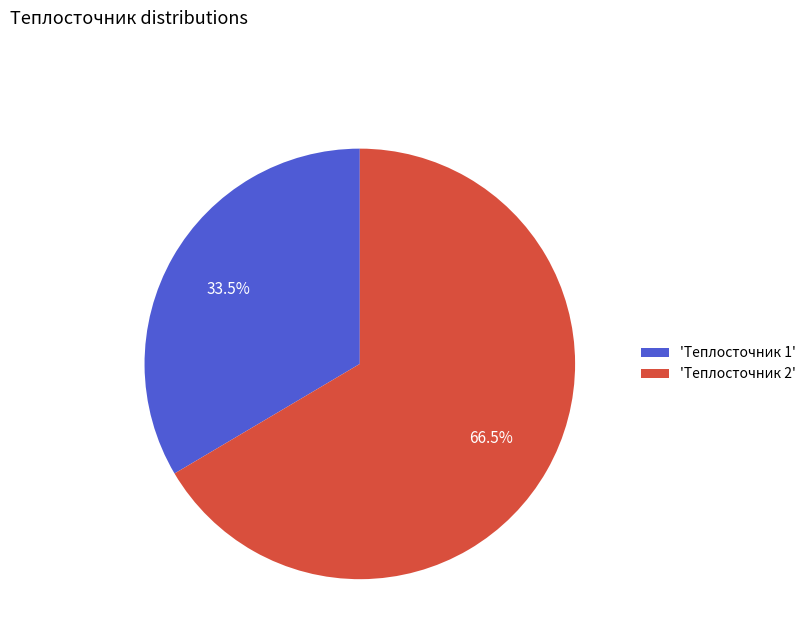

What is the smallest slice in the pie chart?

'Теплосточник 1'